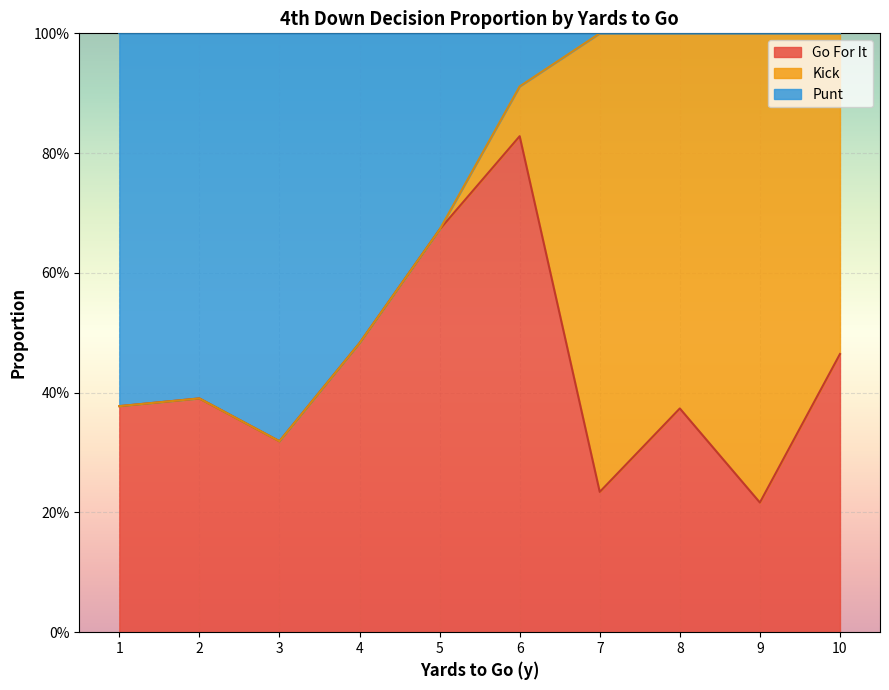

What is the maximum value shown in the chart?

1.0